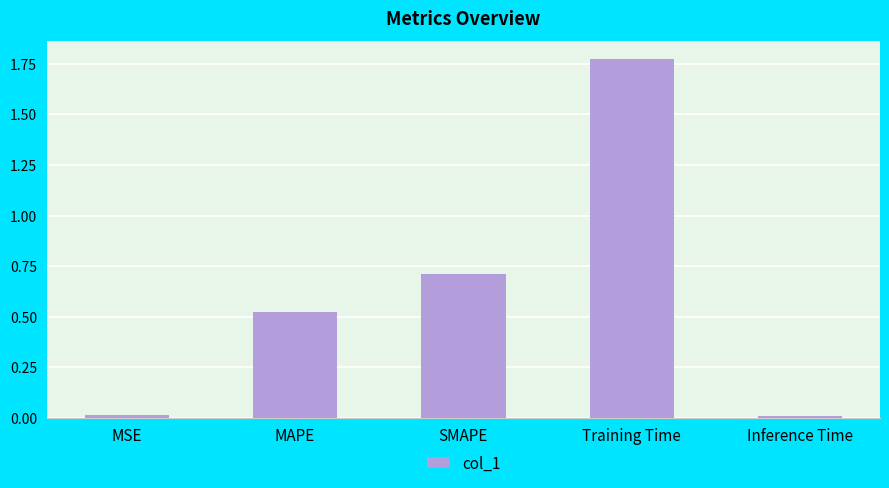

The value at SMAPE is 0.7. True or false?

True